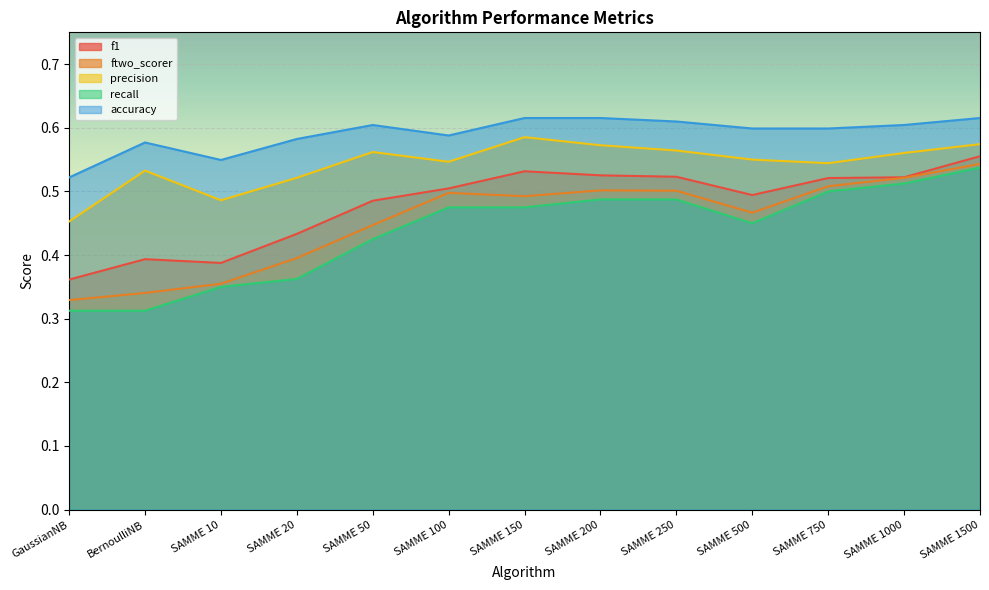

Between SAMME 200 and SAMME 250, which series saw the biggest shift?

precision